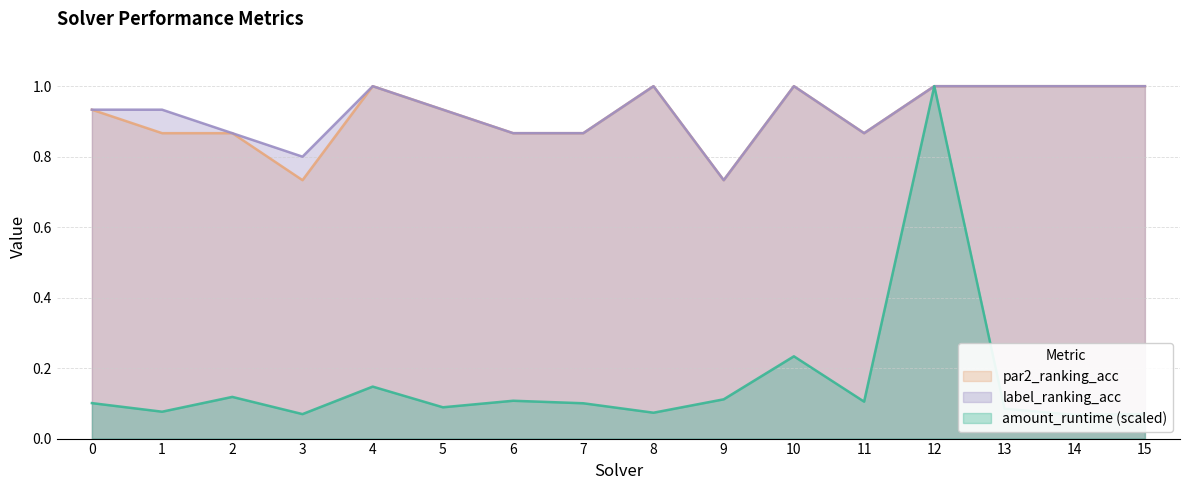

How many lines are shown in the chart?

3